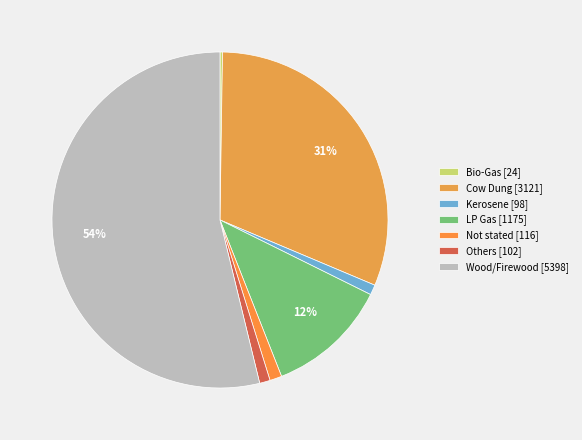

To the nearest percent, what is the average slice percentage?

14%